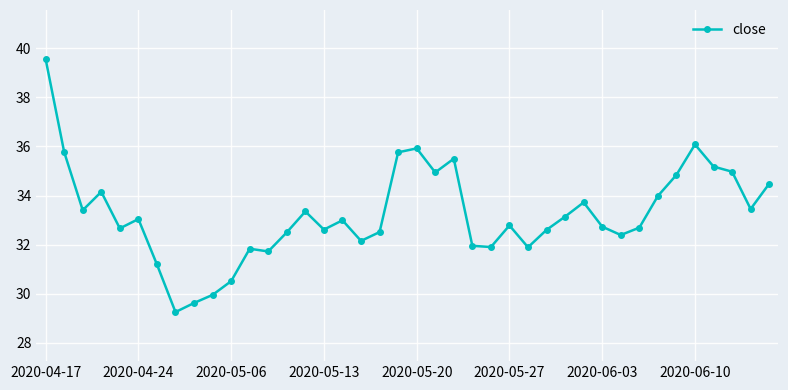

True or false: there are more than 2 points higher than both neighbors.

True